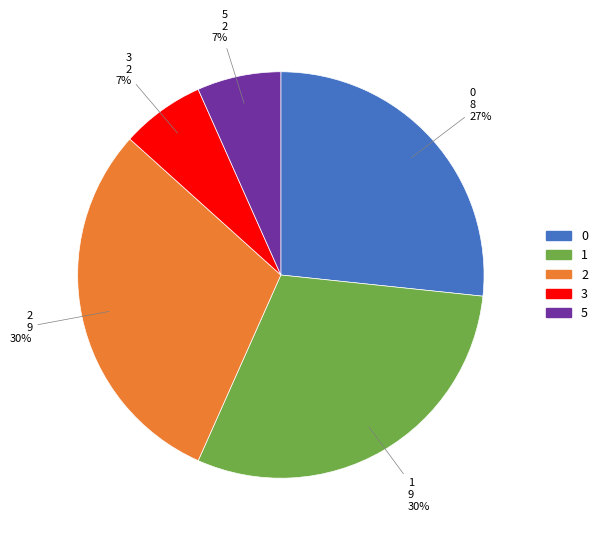

To the nearest percent, what percentage of the pie is 3?

7%